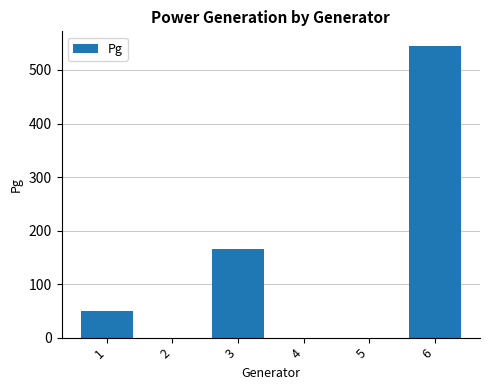

Approximately how many times larger is the value at 6 compared to 1?

10.9